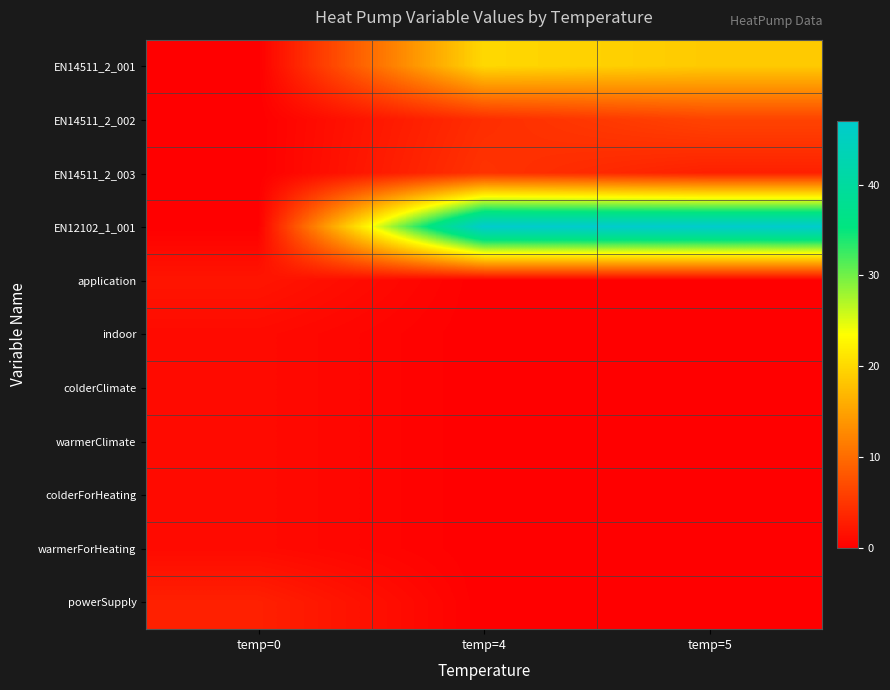

Rank the series by their maximum value, from highest to lowest.

EN12102_1_001, EN14511_2_001, EN14511_2_002, EN14511_2_003, powerSupply, application, indoor, colderClimate, warmerClimate, colderForHeating, warmerForHeating